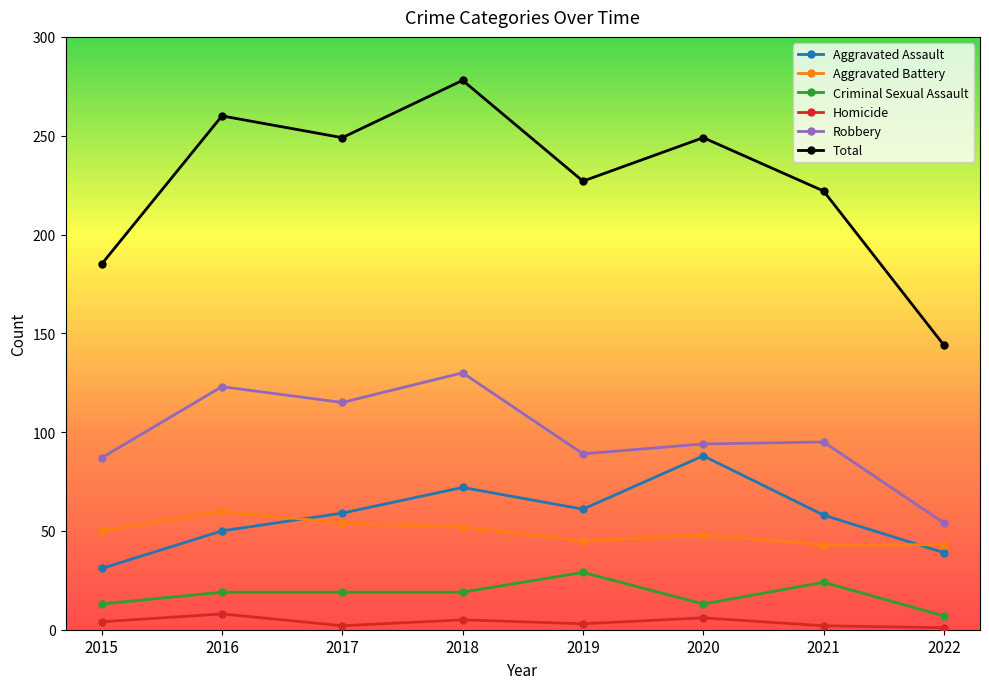

True or false: Aggravated Battery and Total cross at least once.

False